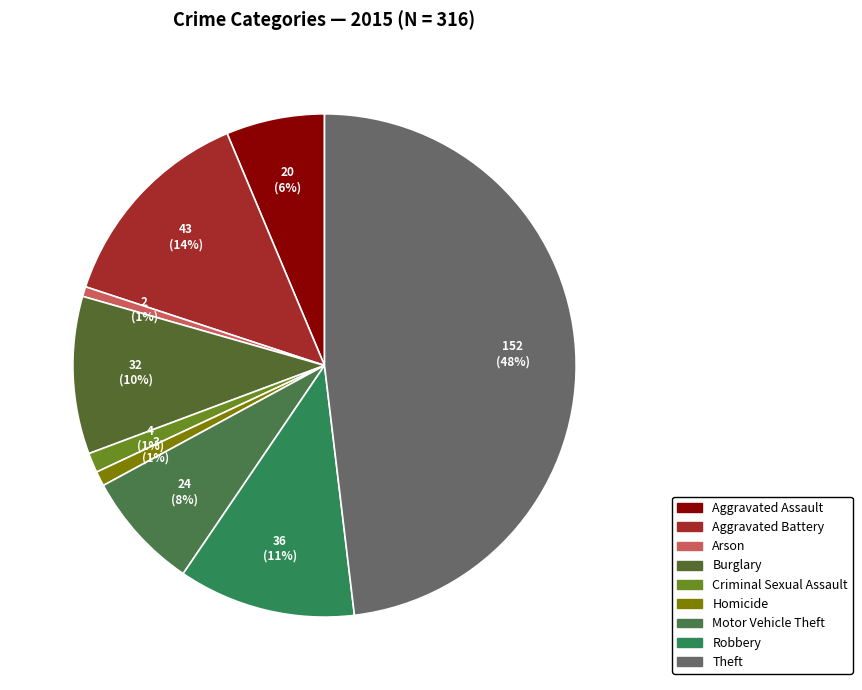

Approximately how many times larger is the value at Aggravated Assault compared to Theft?

0.1